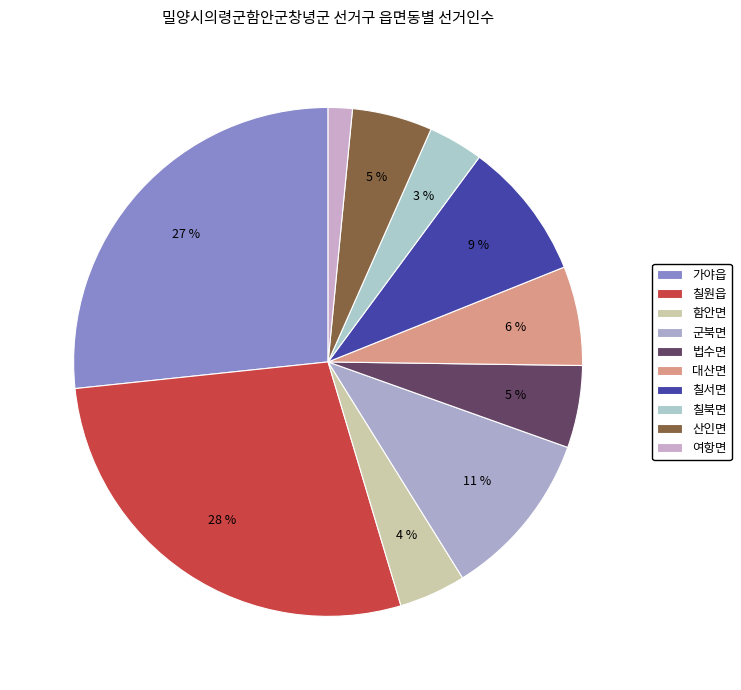

What percentage is the 가야읍 slice, to the nearest percent?

27%